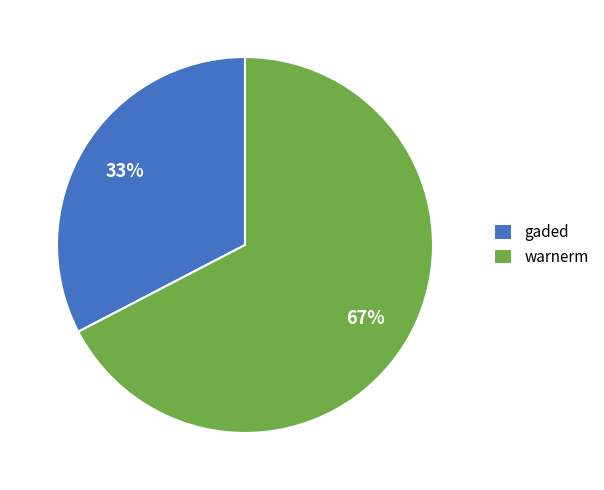

To the nearest percent, what is the average slice percentage?

50%